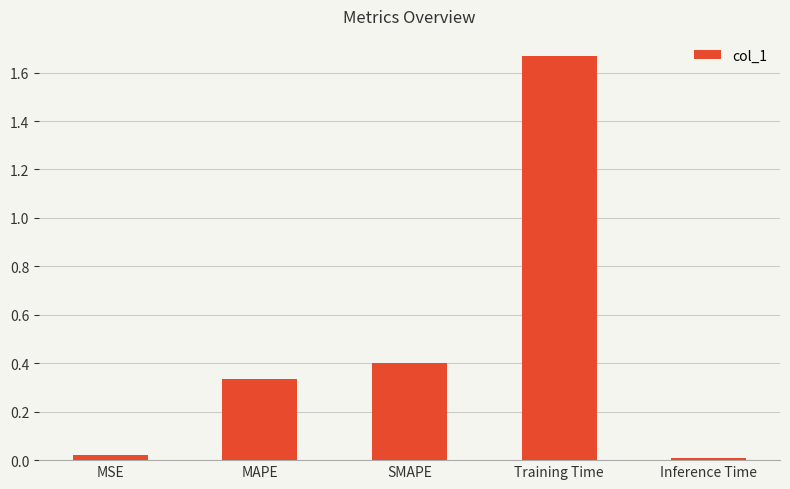

What is the label of the 4th bar from the right?

MAPE